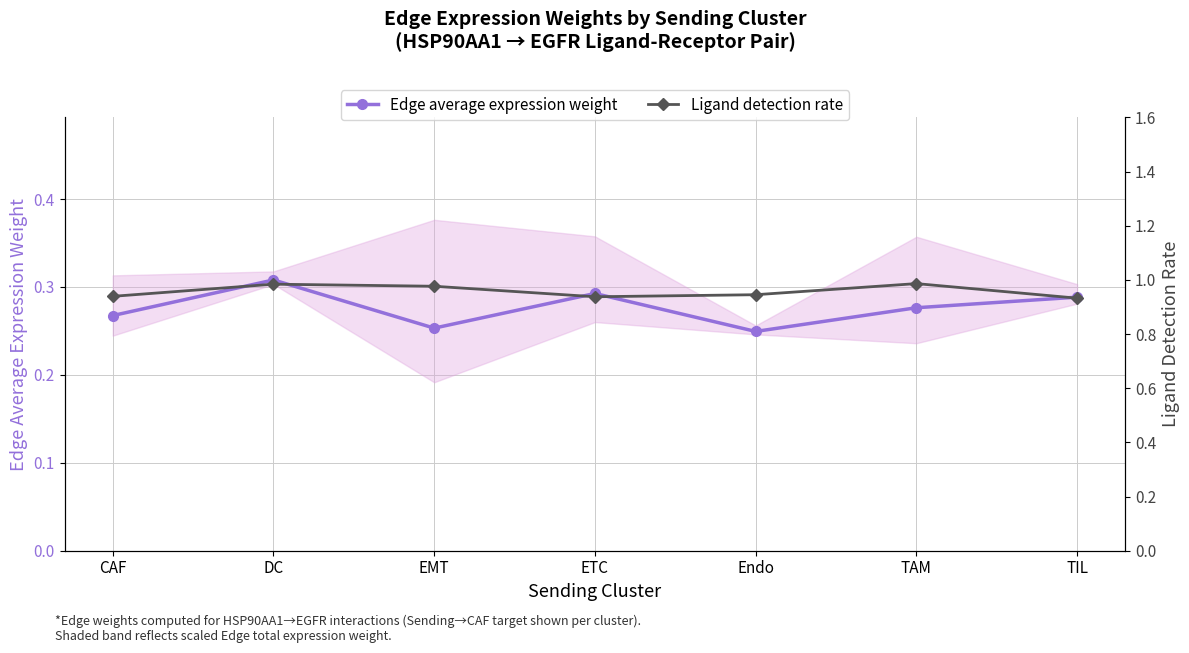

At which category does Ligand detection rate reach its first local peak?

DC